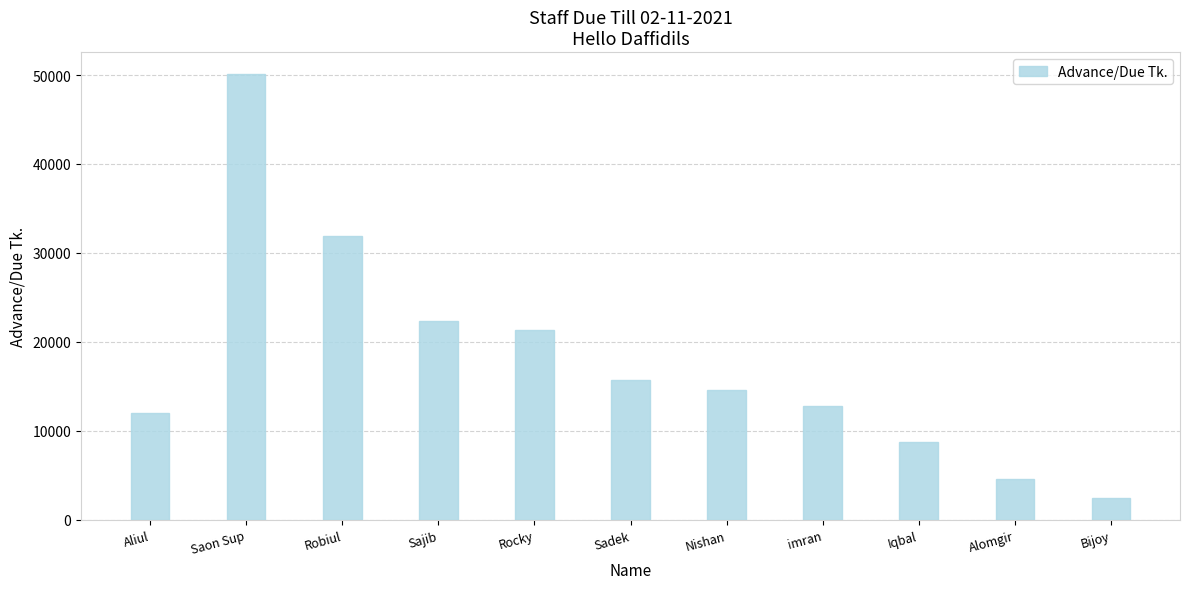

Reading left to right, extract all data points from this chart.

Aliul=12000	Saon Sup=50067	Robiul=31900	Sajib=22354	Rocky=21306	Sadek=15720	Nishan=14655	imran=12752	Iqbal=8800	Alomgir=4595	Bijoy=2513